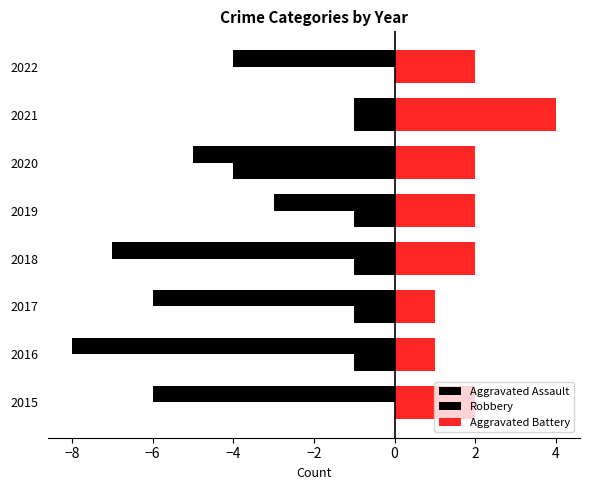

How many categories are shown in the chart?

8